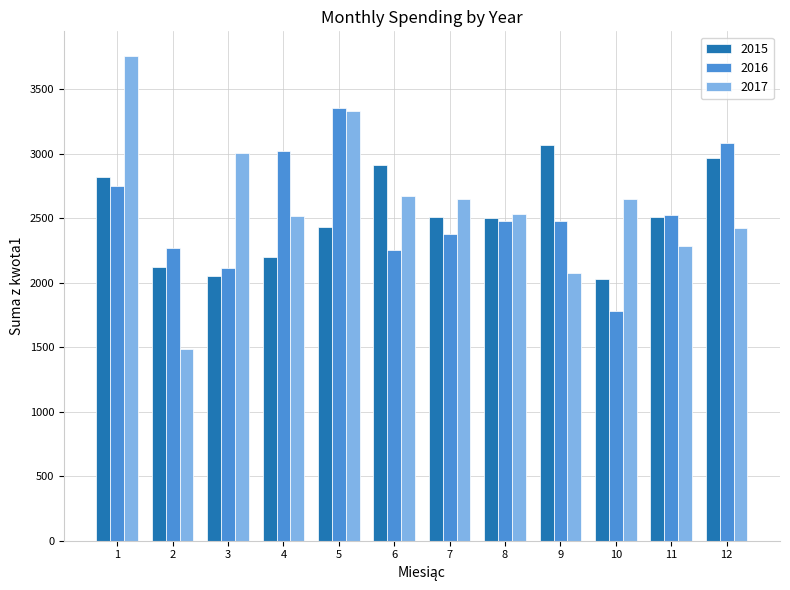

What is the highest value of the 2017 series?

3759.3